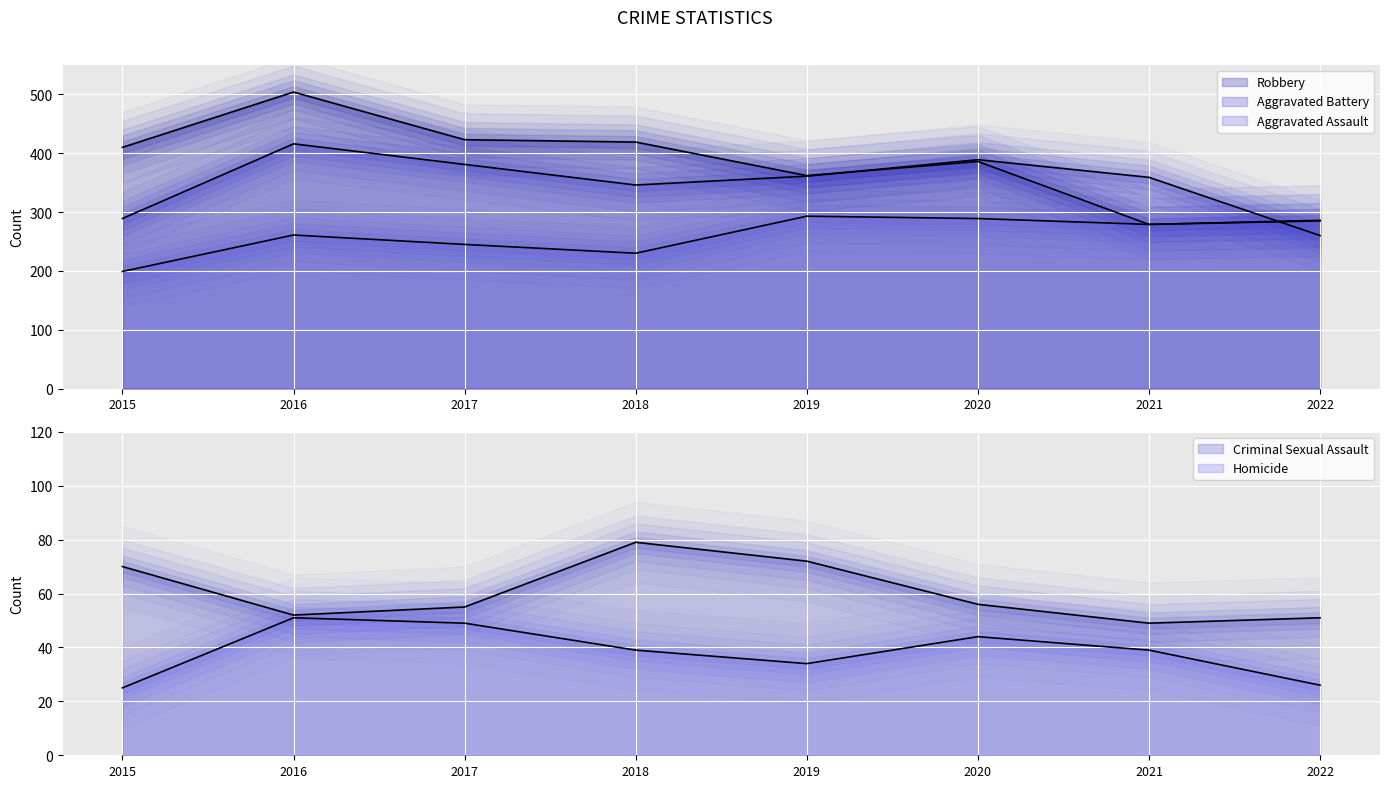

Where does the Aggravated Battery series first go above 361?

2016